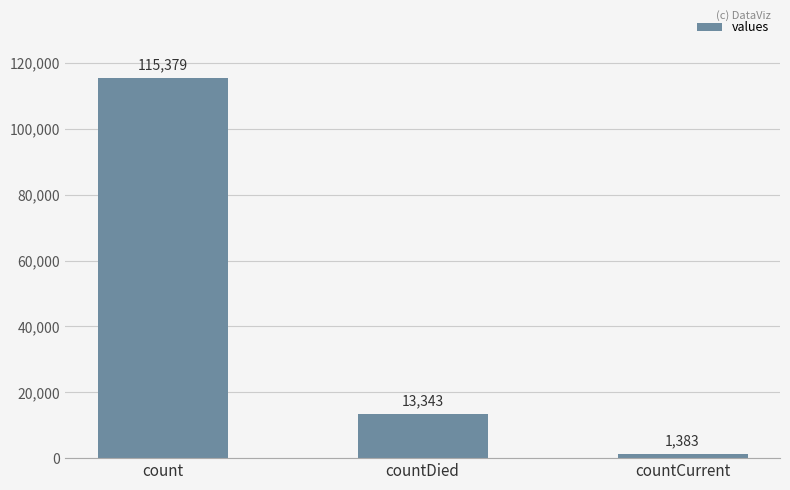

How many values are below 13343?

1